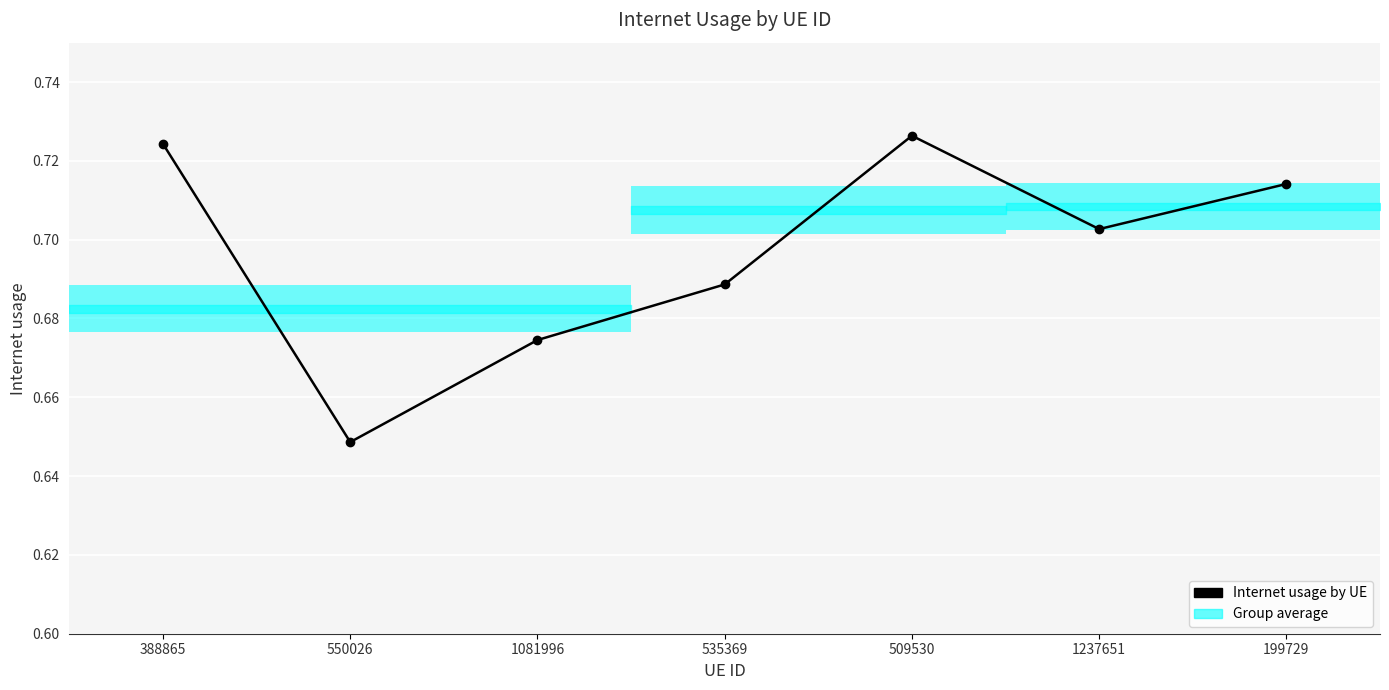

What is the sum of all values?

4.9